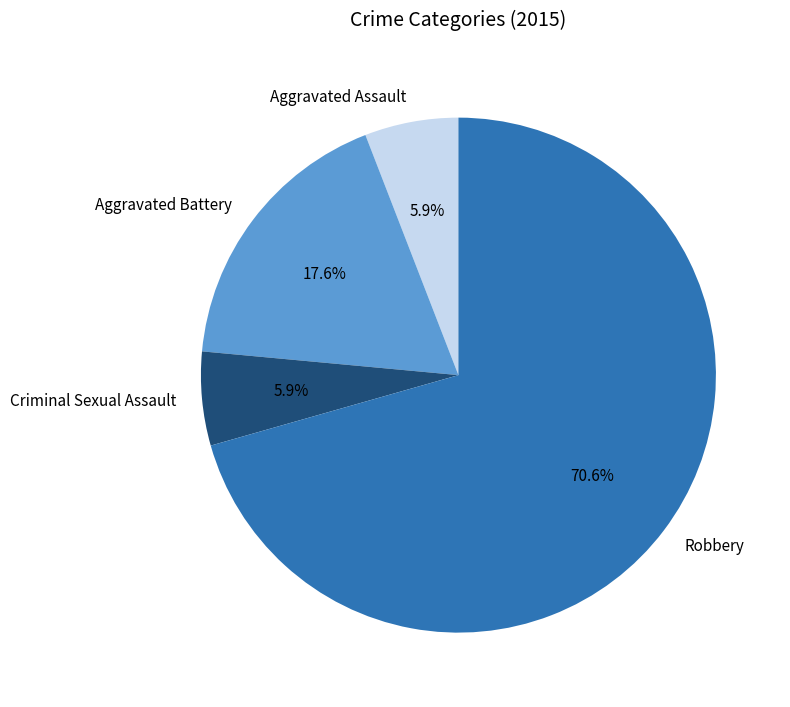

Which category has the biggest portion of the pie?

Robbery